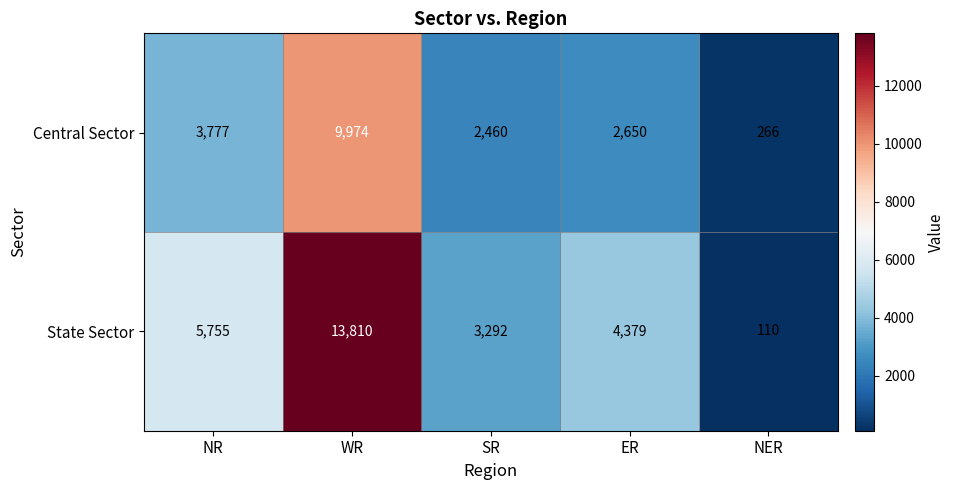

Which series has the largest range (max minus min)?

State Sector